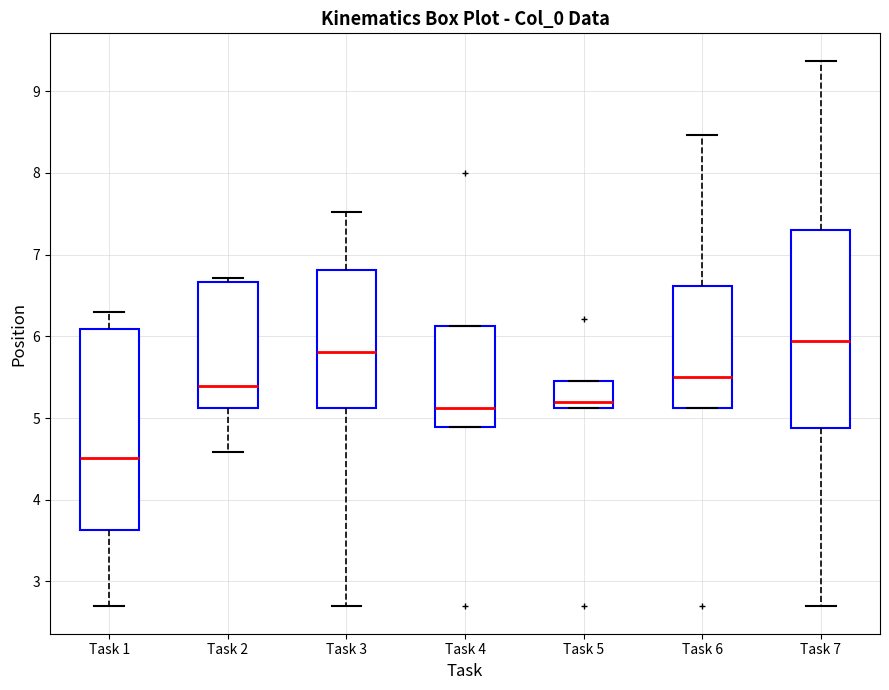

Where is the upper edge of the box for Task 4 on the y-axis? The values are not printed on the chart, so give them approximately, as read against the axis.

6.1